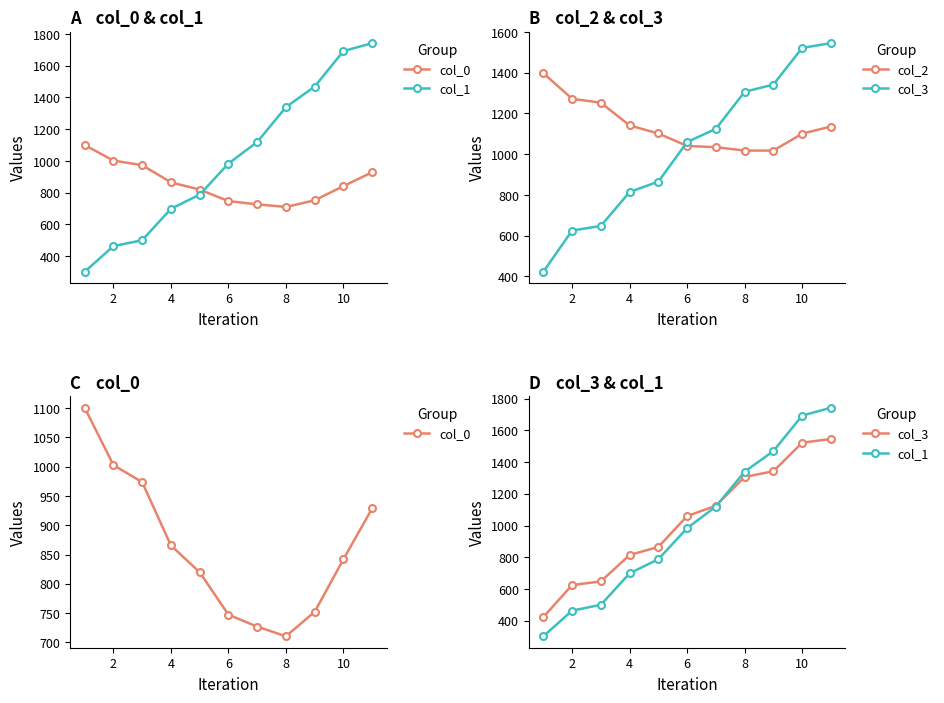

Which series has the widest spread of values?

col_1